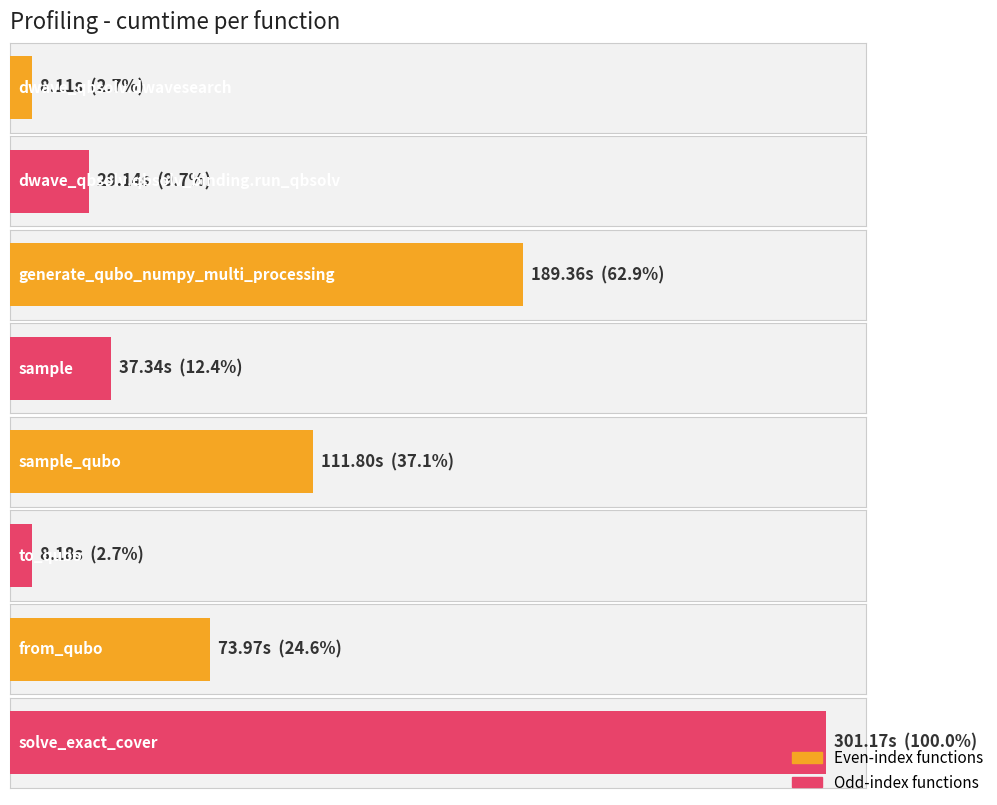

How many data points are less than 73?

4